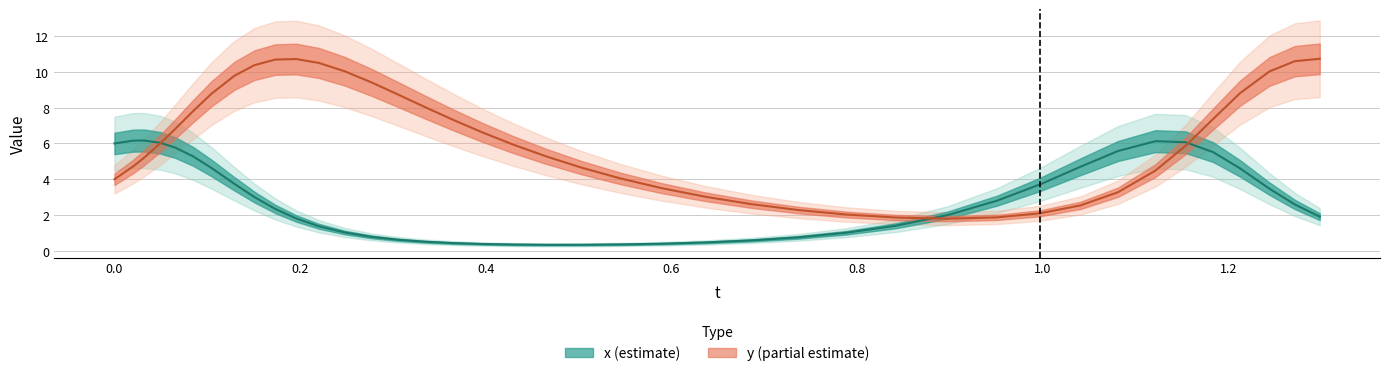

What is the maximum value shown in the chart?

10.7